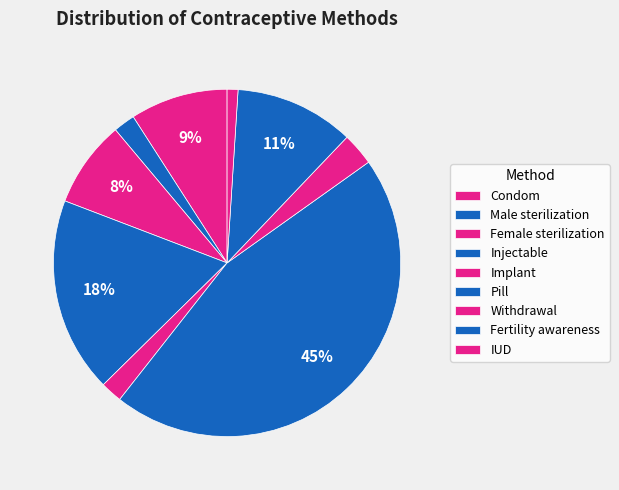

How many slices are in this pie chart?

9